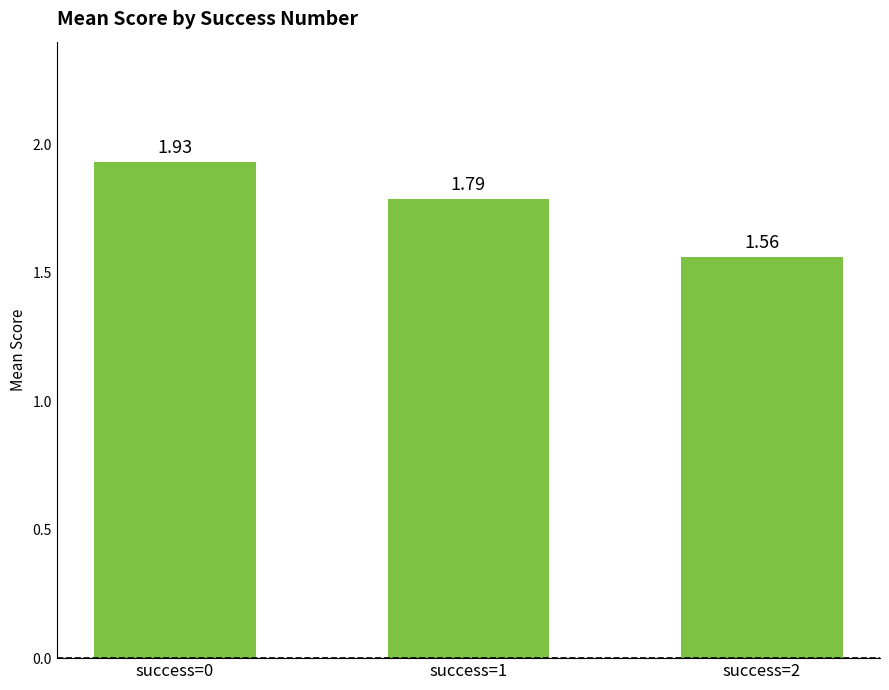

Count the values in the range 1 to 2.

3